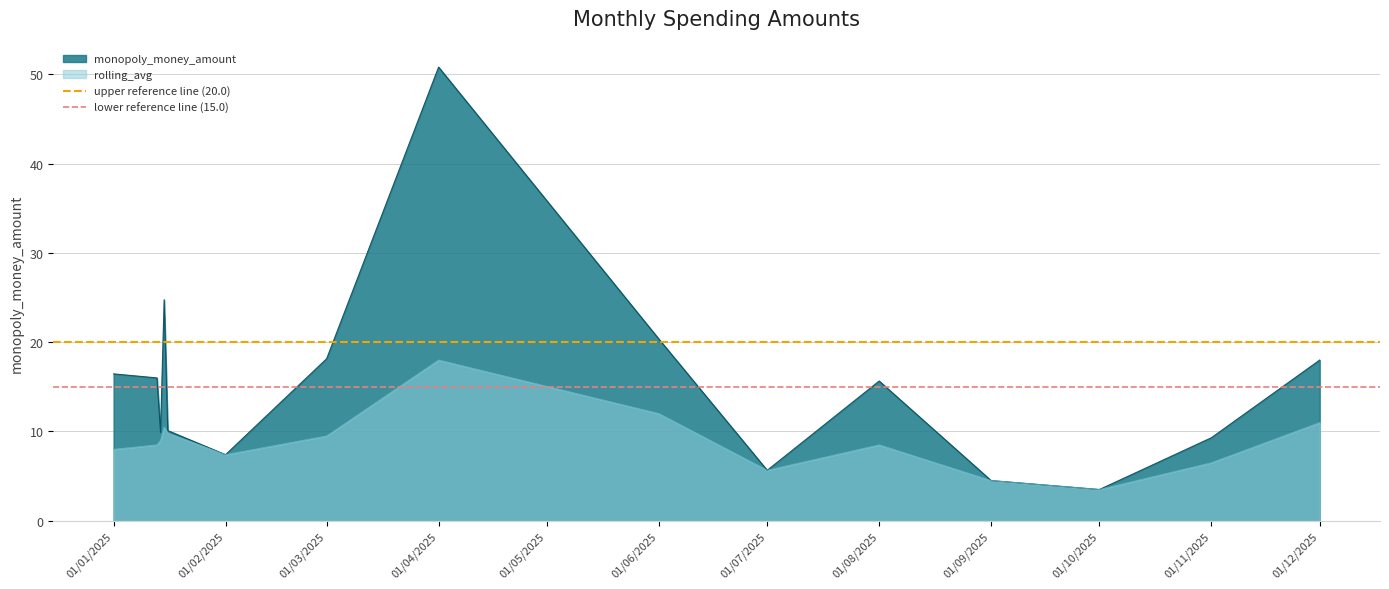

True or false: rolling_avg has a value of 18.0 at 01/04/2025.

True